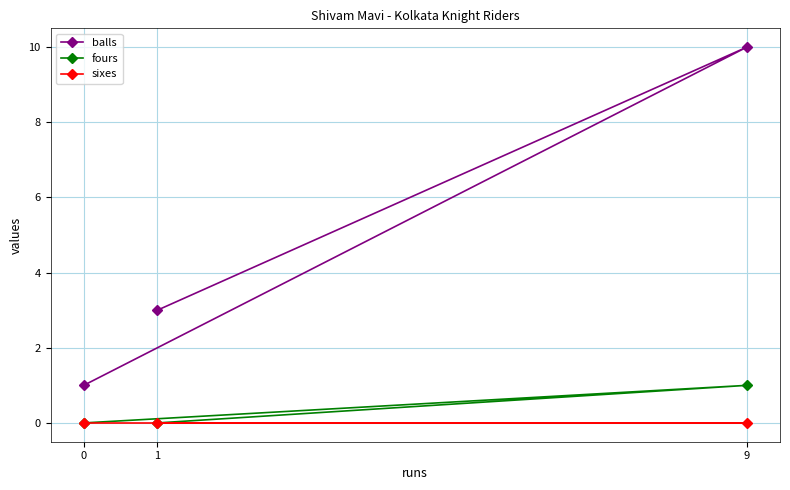

Is it true that fours equals 1 at 0?

False